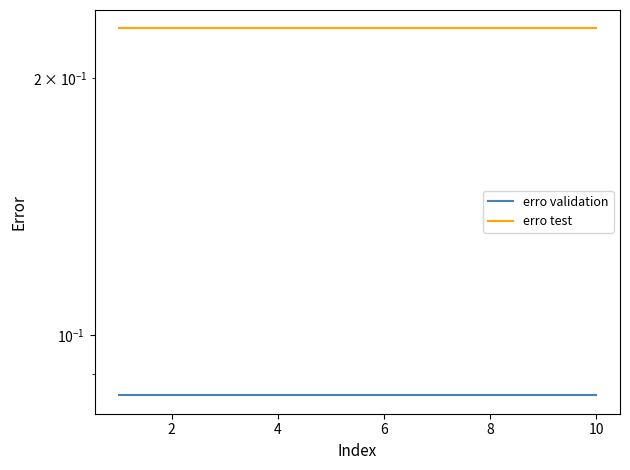

Is the value of erro validation at 2 greater than the value of erro test at 2?

No